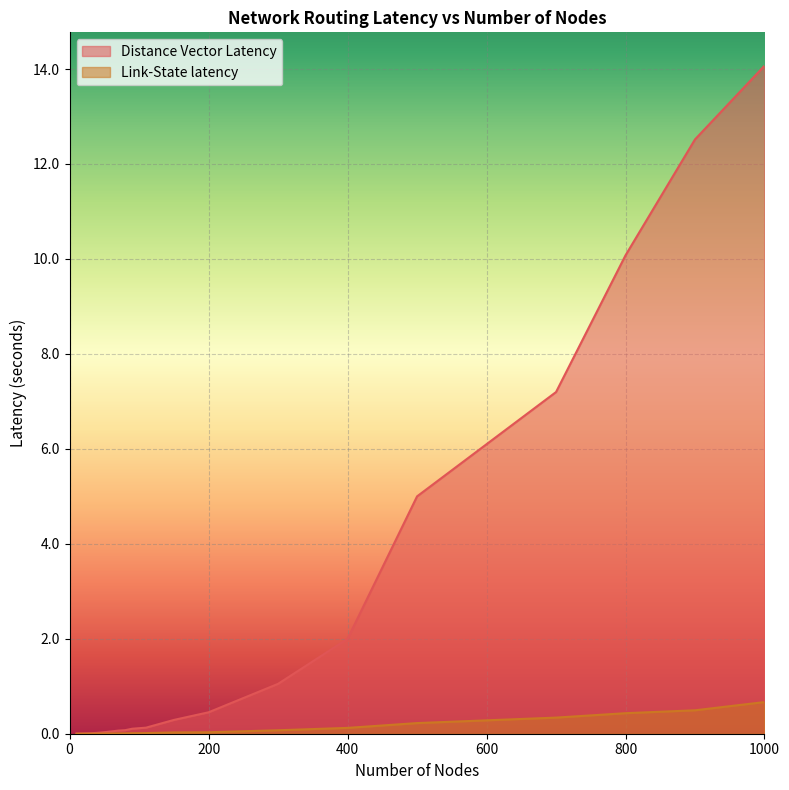

Reading left to right, list all the values displayed in this chart.

Distance Vector Latency: 0.0	0.0	0.0	0.0	0.0	0.0	0.1	0.1	0.1	0.1	0.1	0.3	0.5	1.1	2.0	5.0	7.2	10.1	12.5	14.1
Link-State latency: 0.0	0.0	0.0	0.0	0.0	0.0	0.0	0.0	0.0	0.0	0.0	0.0	0.0	0.1	0.1	0.2	0.3	0.4	0.5	0.7